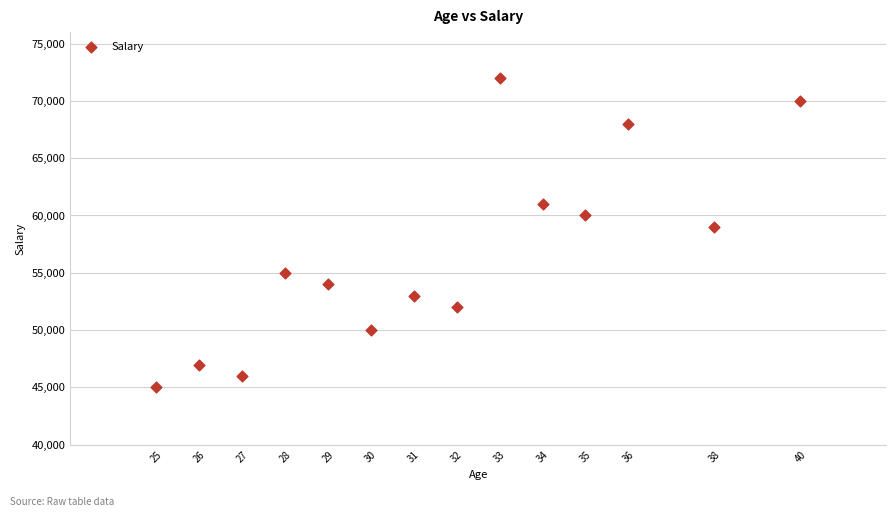

What Y value in the scatter plot is closest to 58500?

59000